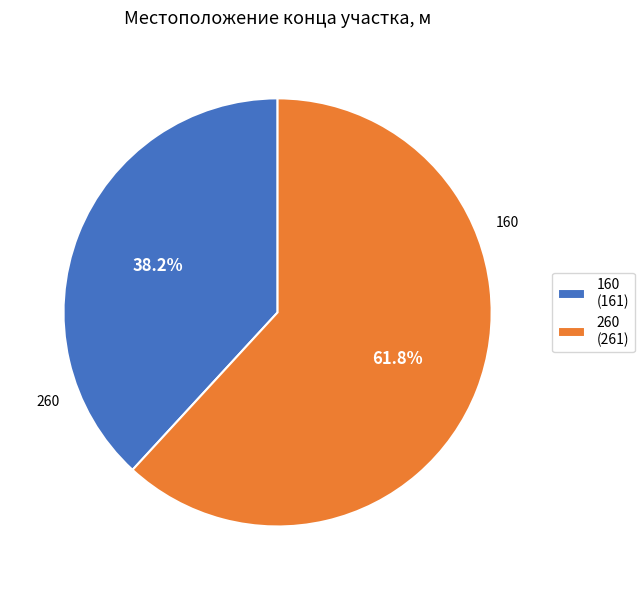

To the nearest percent, what portion does 160 represent?

38%